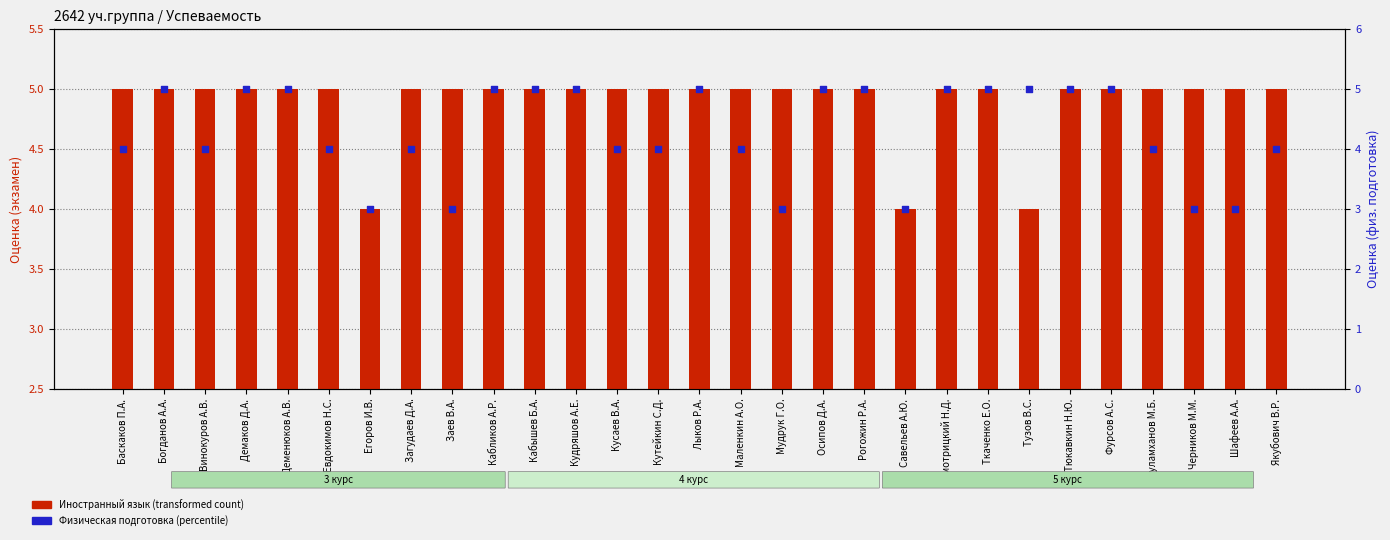

What are all the series names shown in the legend?

Иностранный язык (transformed count), Физическая подготовка (percentile)